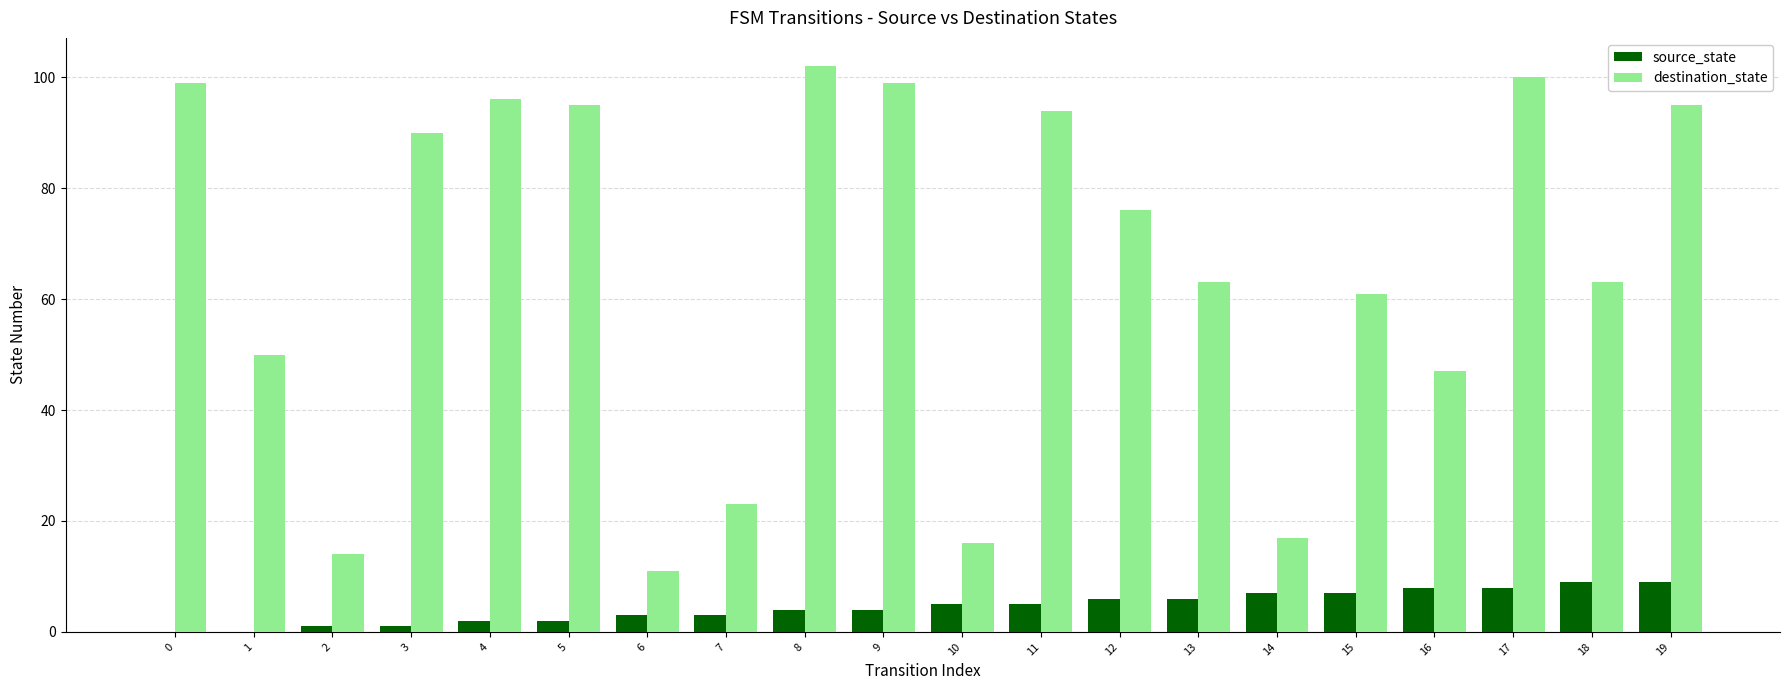

Which series has the largest total across all categories?

destination_state